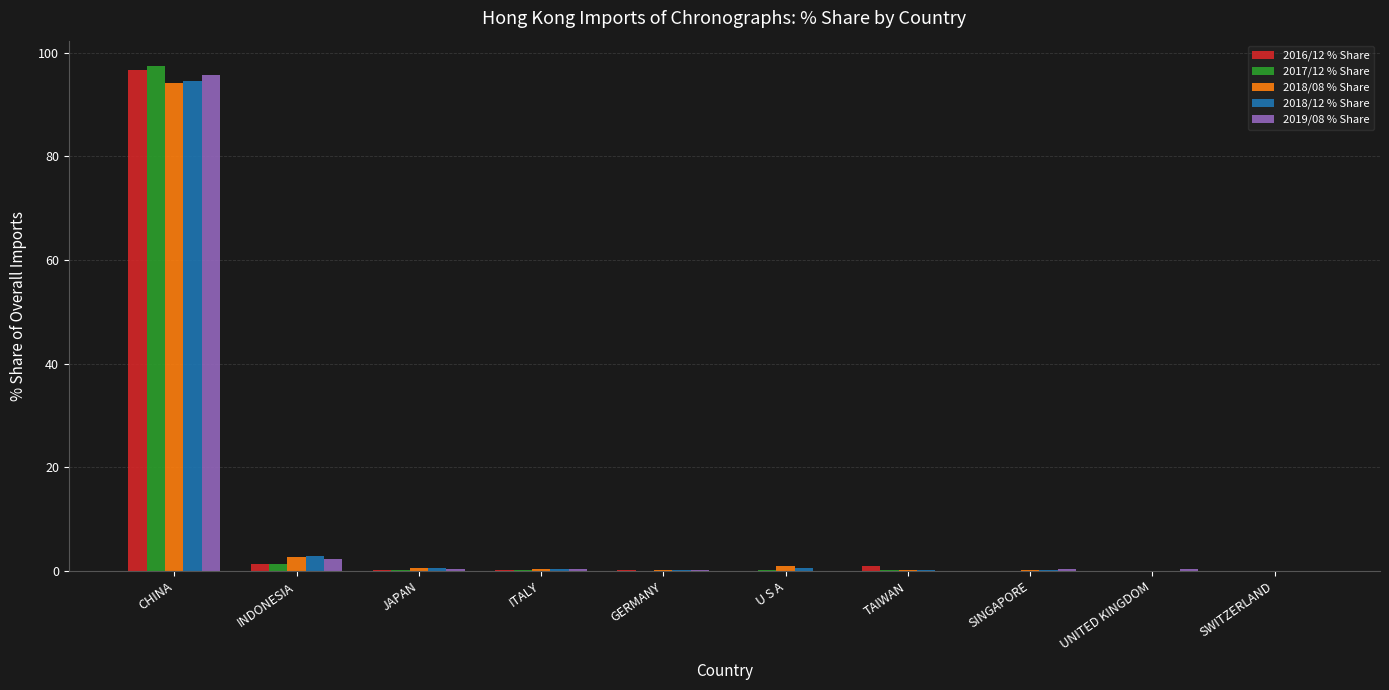

What are all the series names shown in the legend?

2016/12 % Share, 2017/12 % Share, 2018/08 % Share, 2018/12 % Share, 2019/08 % Share